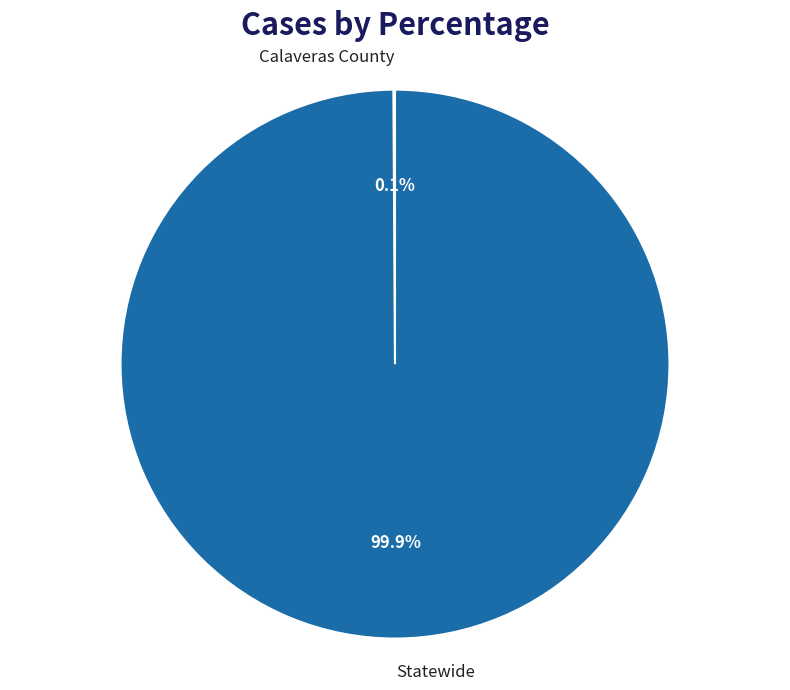

What is the largest slice in the pie chart?

Statewide